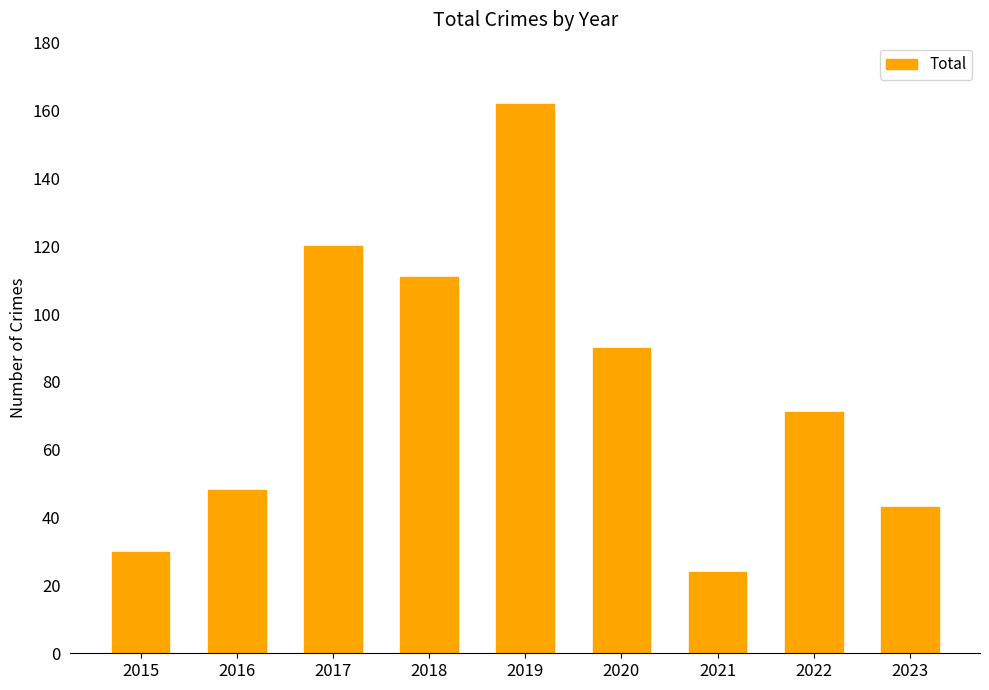

Reading left to right, list all the values displayed in this chart.

2015=30	2016=48	2017=120	2018=111	2019=162	2020=90	2021=24	2022=71	2023=43